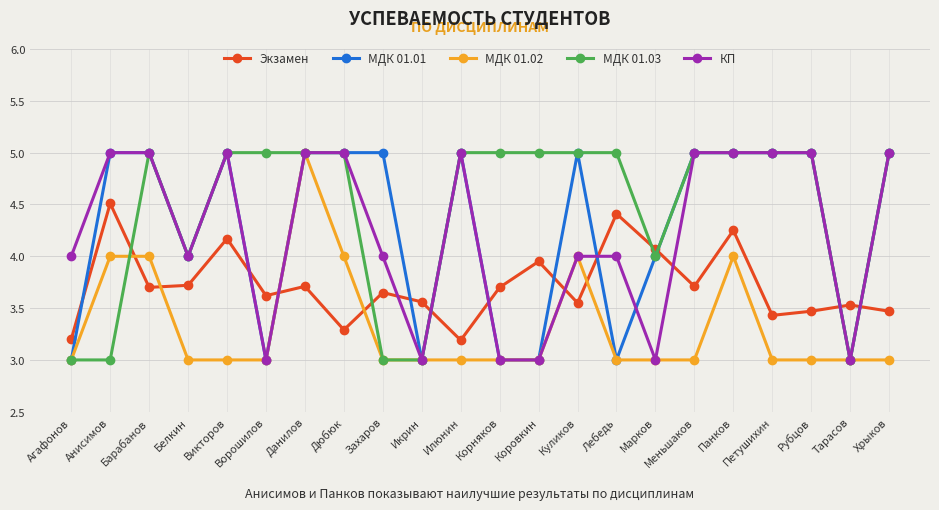

What is the maximum value for МДК 01.03?

5.0